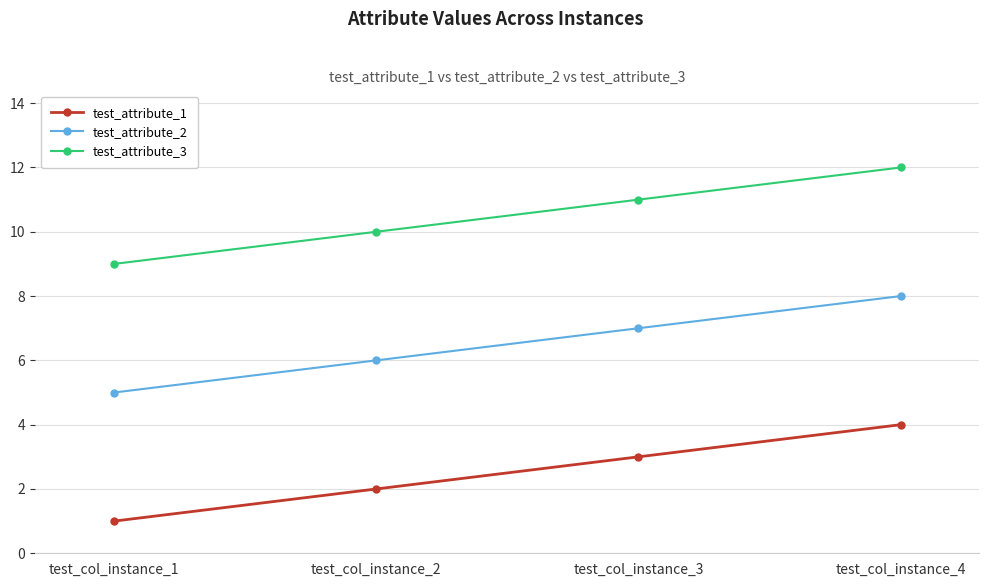

True or false: test_attribute_2 and test_attribute_3 intersect in this chart.

False